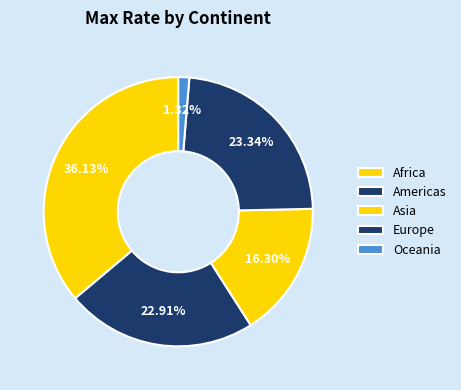

How many segments does this pie chart have?

5